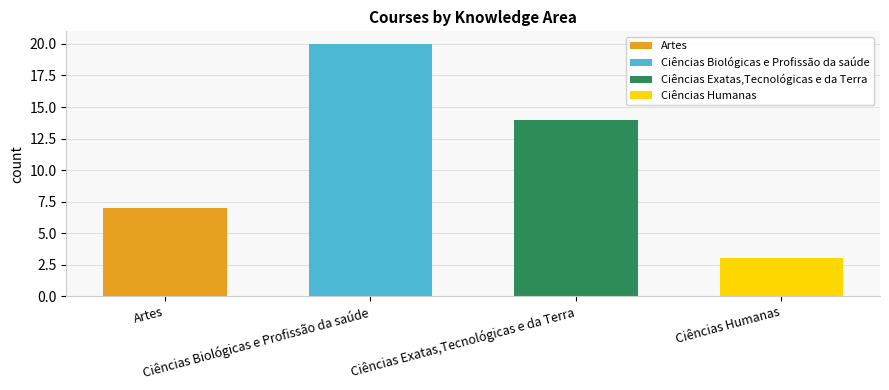

What is the minimum value shown in the chart?

3